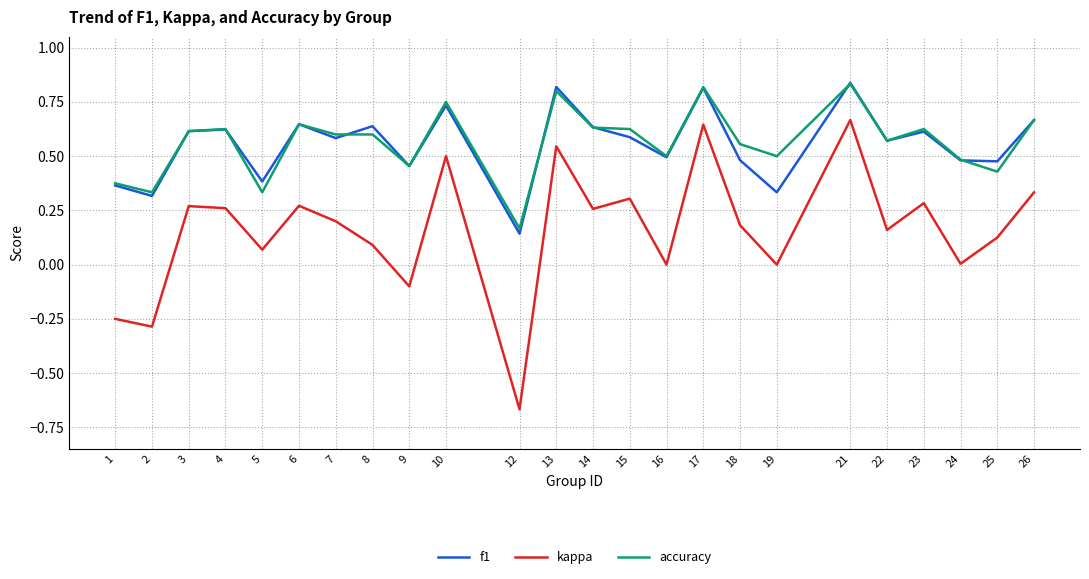

How many lines are shown in the chart?

3